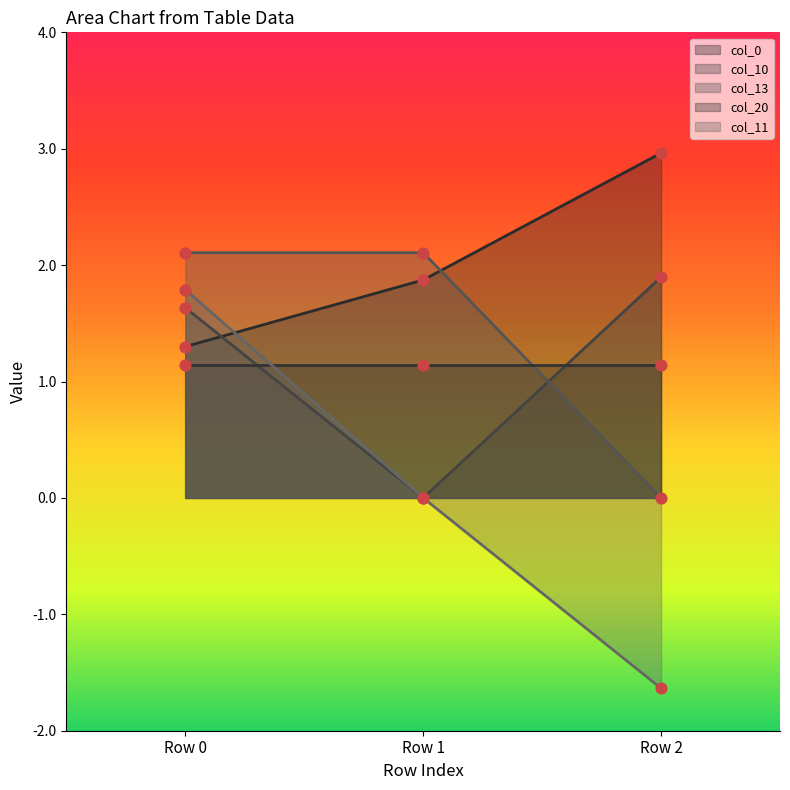

Is the value of col_0 at Row 1 greater than the value of col_11 at Row 1?

Yes